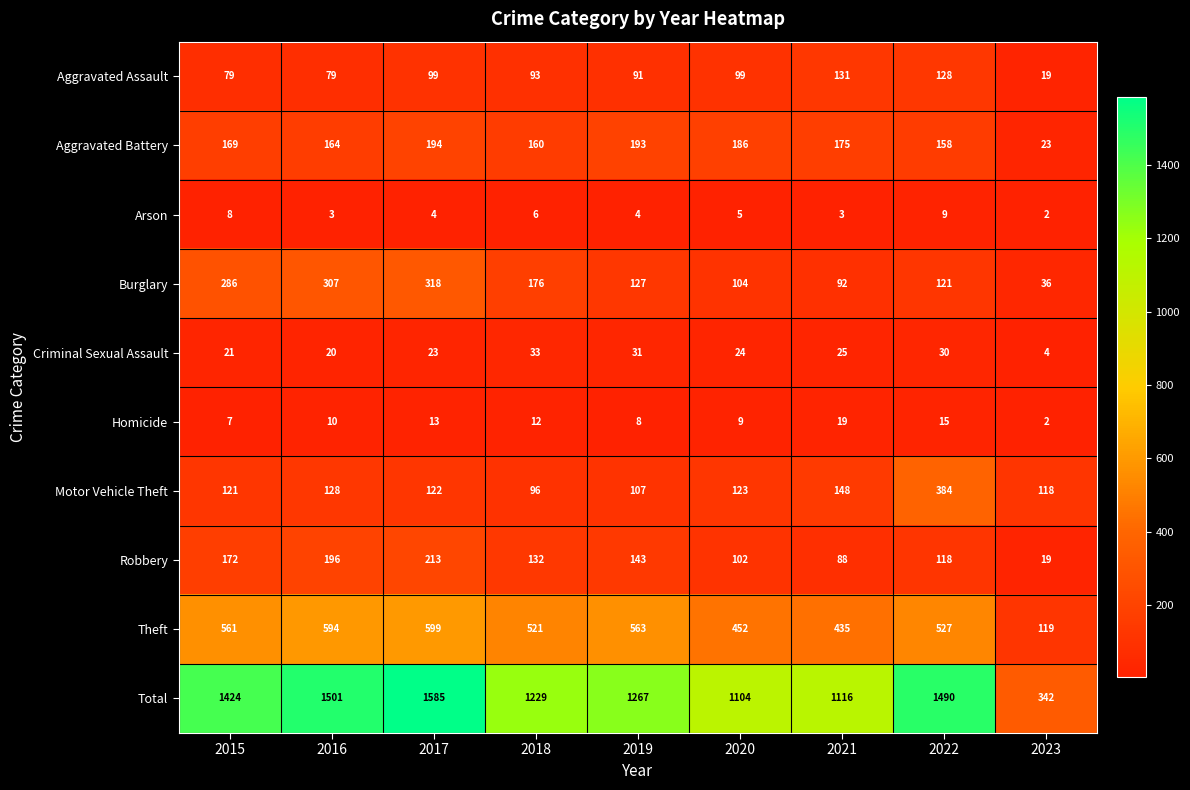

At 2019, list the series in order from largest to smallest.

Total, Theft, Aggravated Battery, Robbery, Burglary, Motor Vehicle Theft, Aggravated Assault, Criminal Sexual Assault, Homicide, Arson